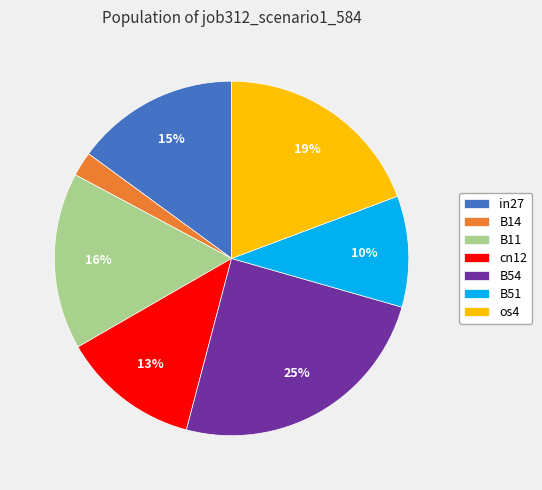

Which category has the biggest portion of the pie?

B54